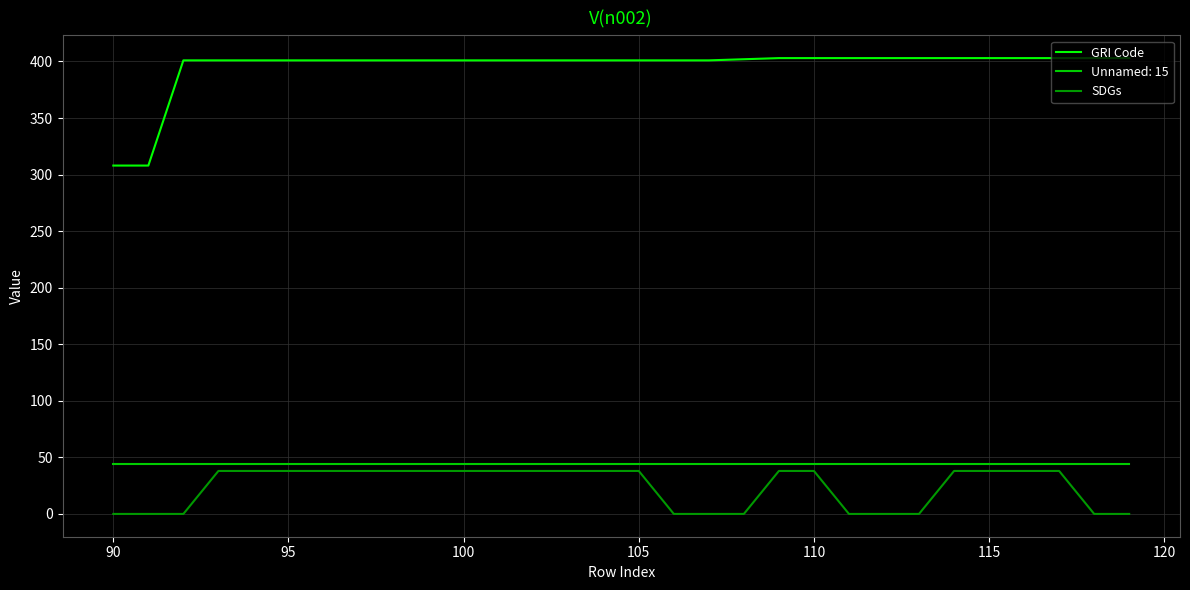

What is the maximum value shown in the chart?

403